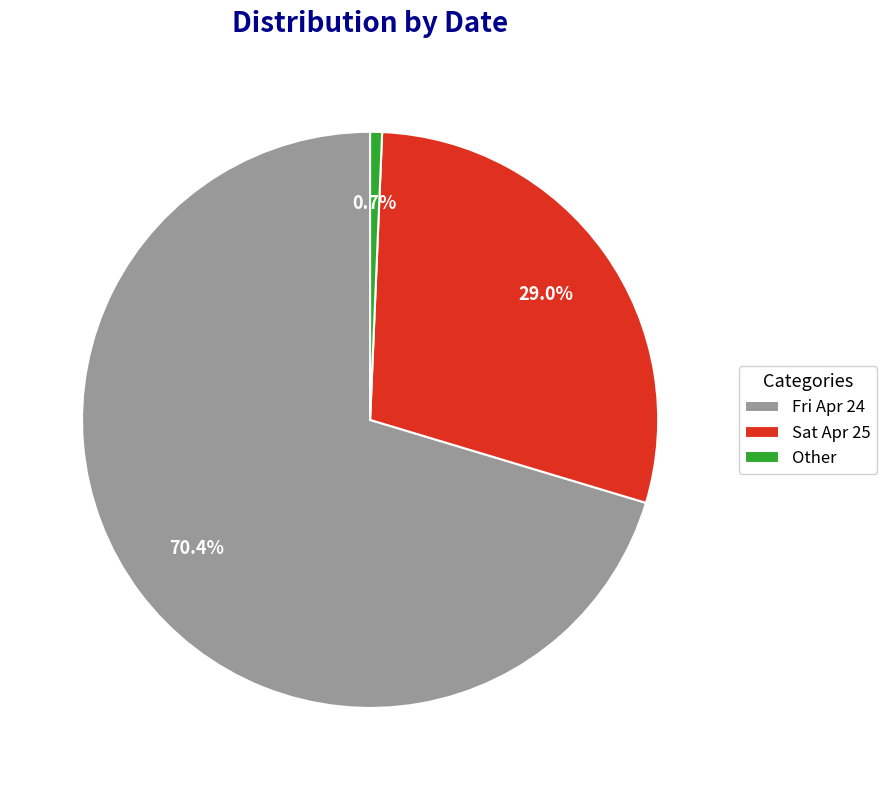

True or false: Fri Apr 24 accounts for 70% of the total.

True